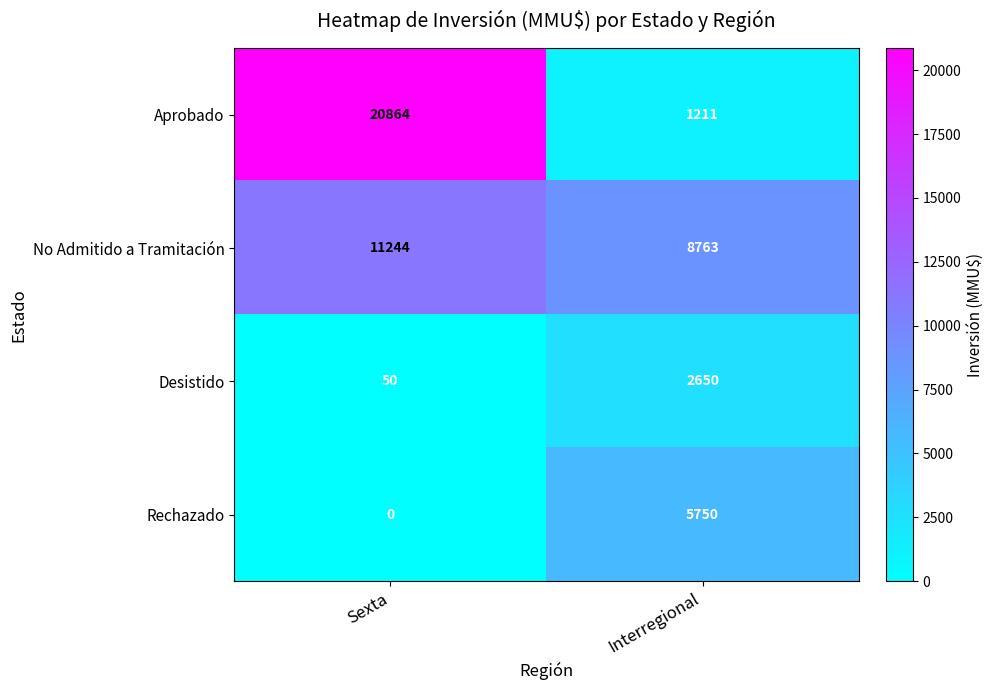

True or false: Rechazado has a value of 0 at Sexta.

True